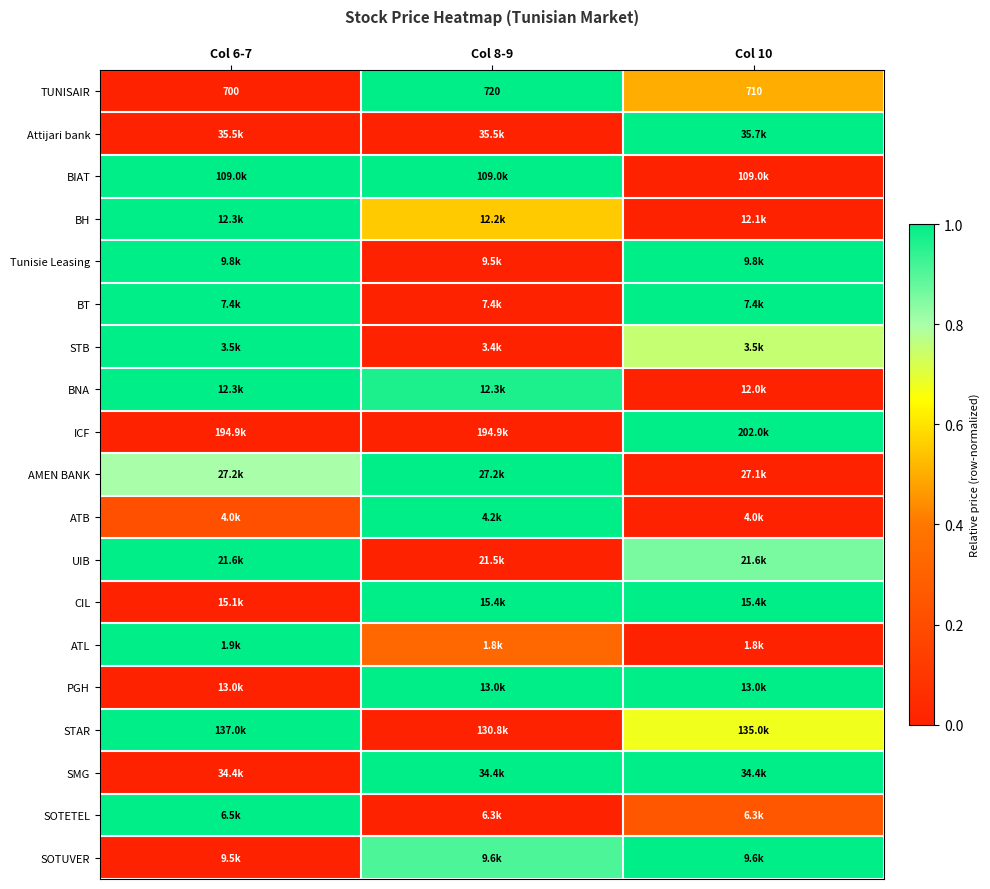

Which has a higher value, Col 10 or Col 8-9?

Col 8-9